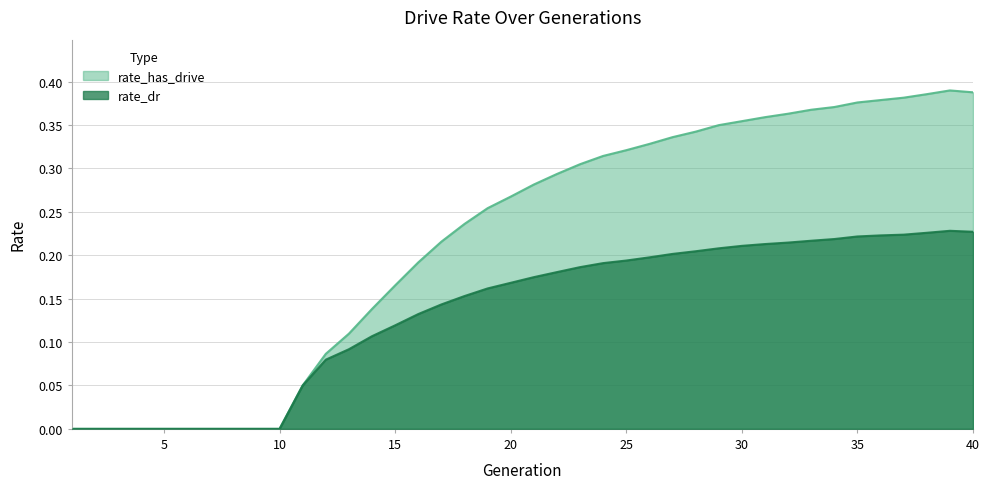

What is the difference between the highest and lowest values at 26?

0.1